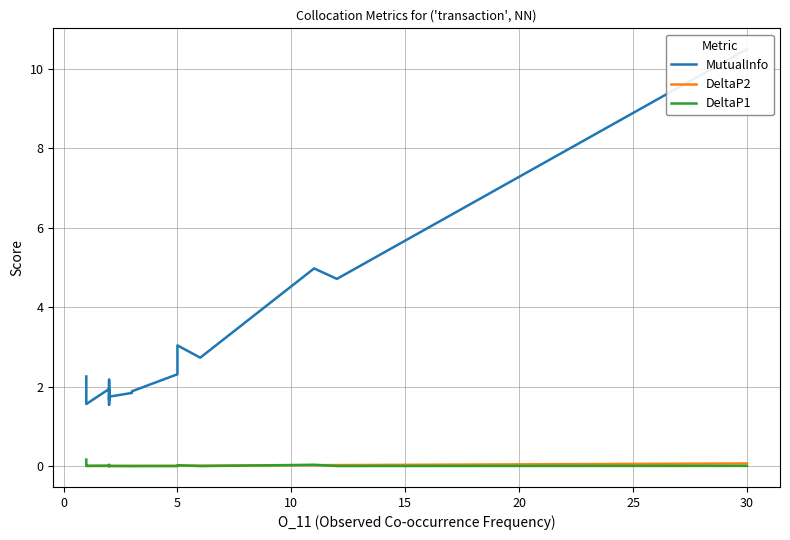

Which has a higher value, 15 or 35?

15